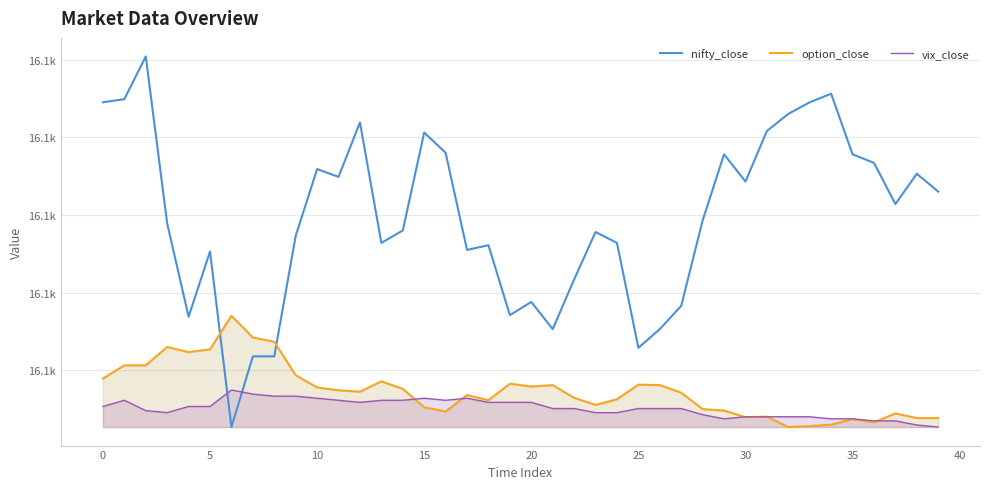

Is the value of vix_close at 35 greater than the value of nifty_close at 10?

No